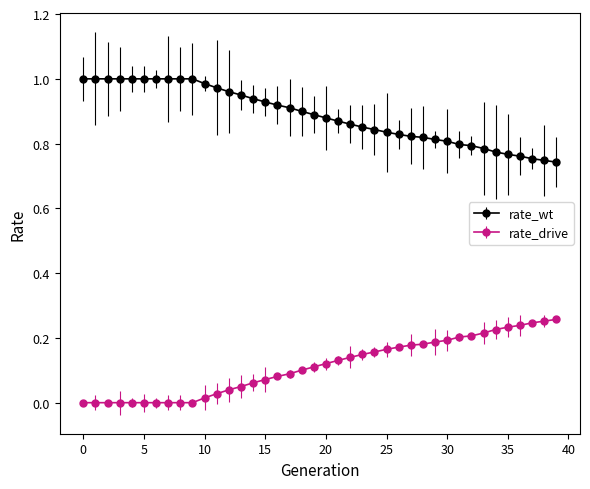

True or false: rate_wt and rate_drive intersect in this chart.

False